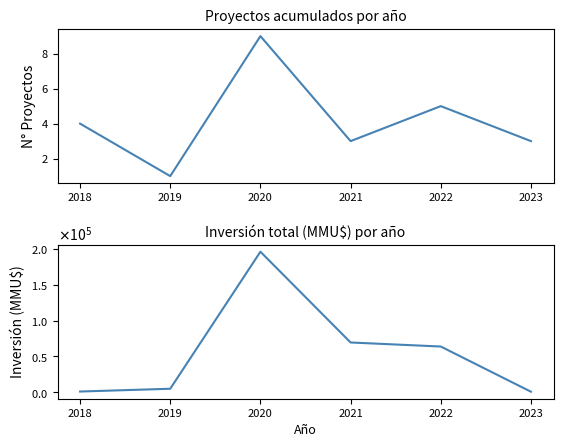

True or false: Inversión(MMU$) and Número de Proyectos cross at least once.

False